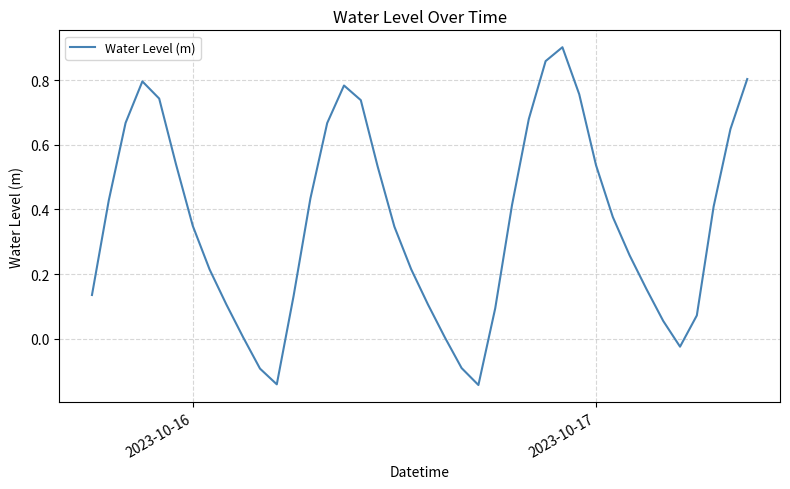

What is the difference between the maximum and minimum values?

1.0